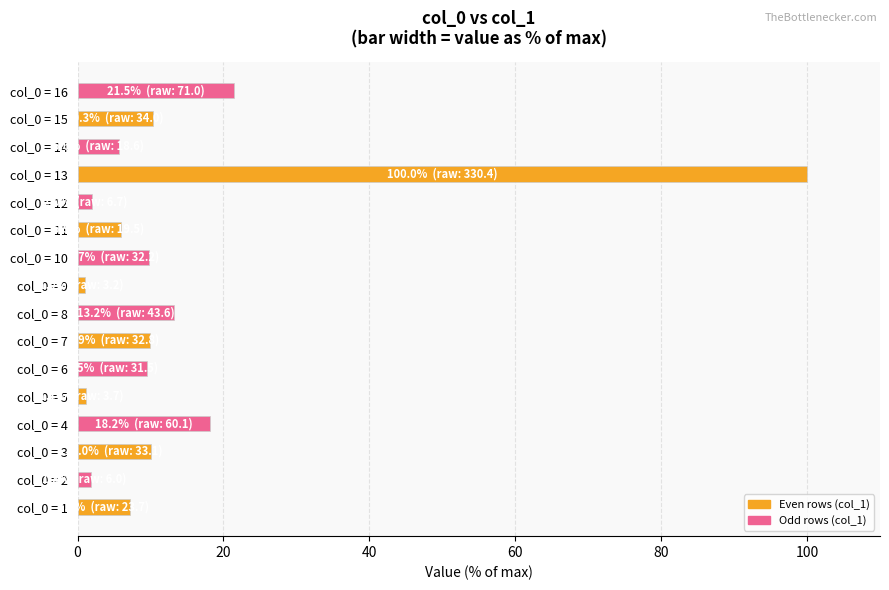

The chart shows a value of 13.2 at col_0 = 8. True or false?

True